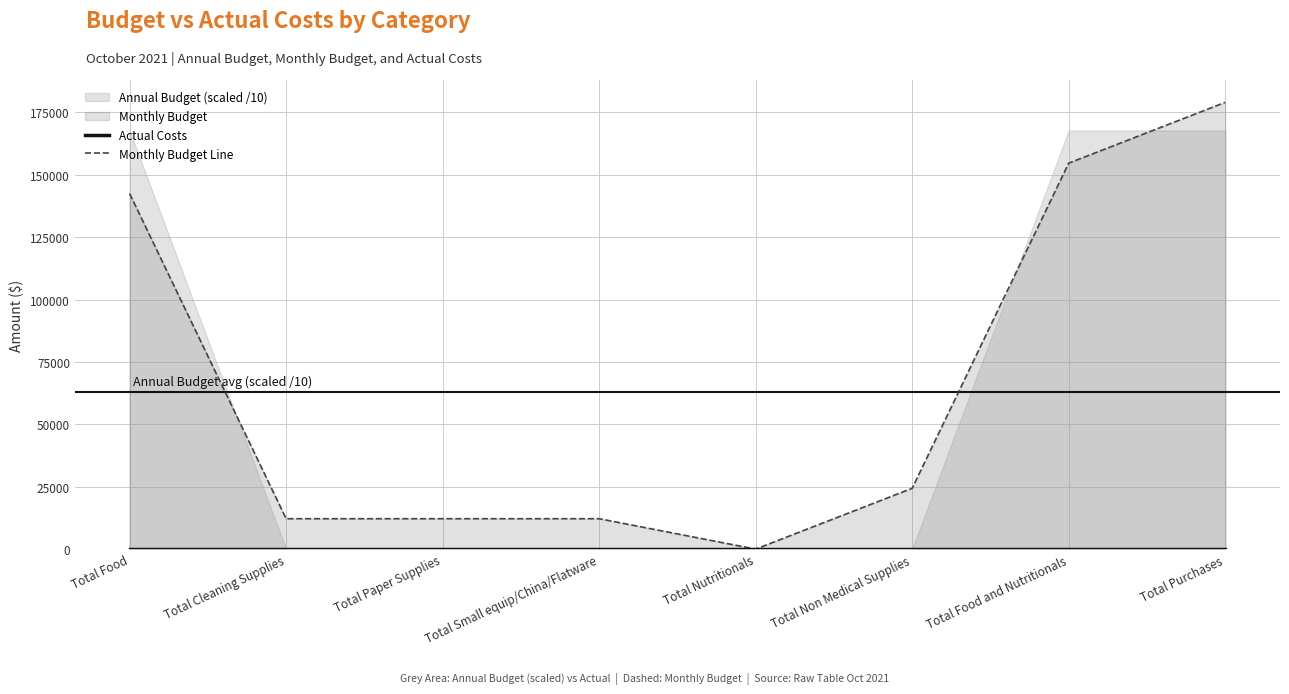

Reading right to left, list all the values displayed in this chart.

Actual Costs: 0.0	0.0	0.0	0.0	0.0	0.0	0.0	0.0
Monthly Budget Line: 178988.1	154621.0	24367.1	0.0	12183.6	12183.6	12183.6	142437.4